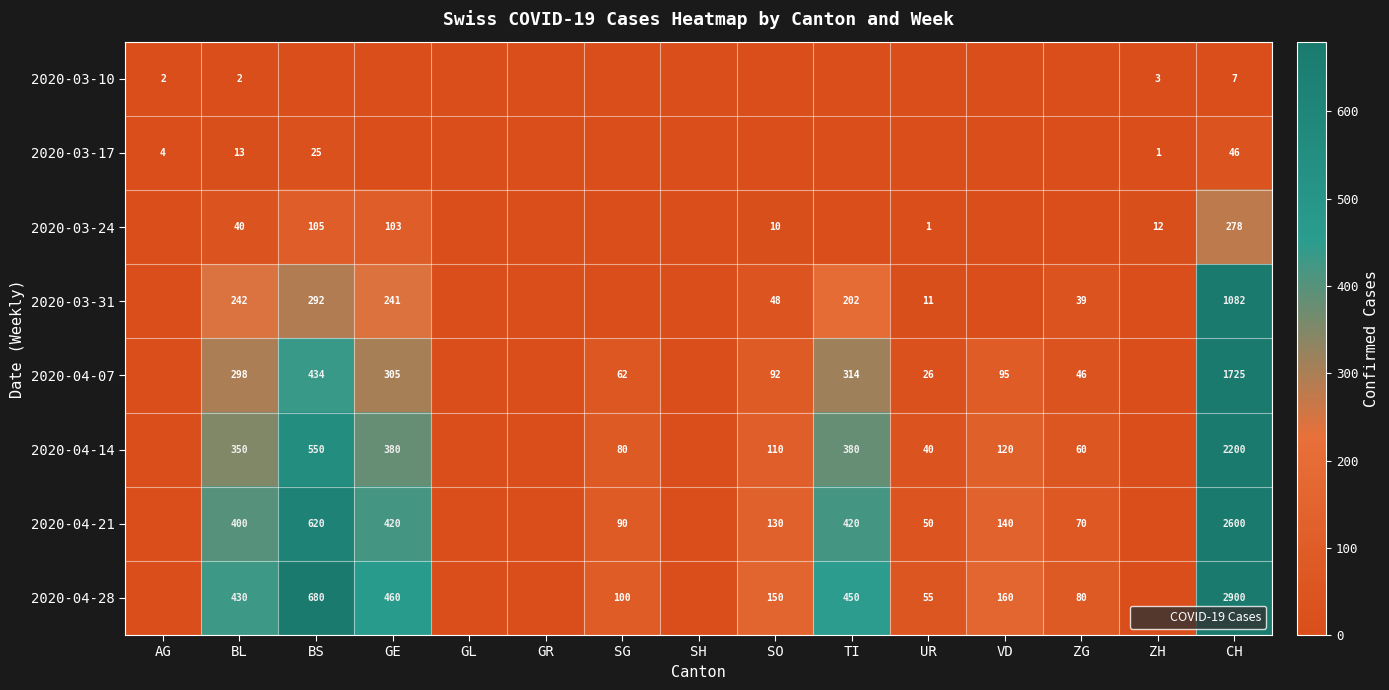

What is the sum of the 2020-04-14 values at GR and UR?

40